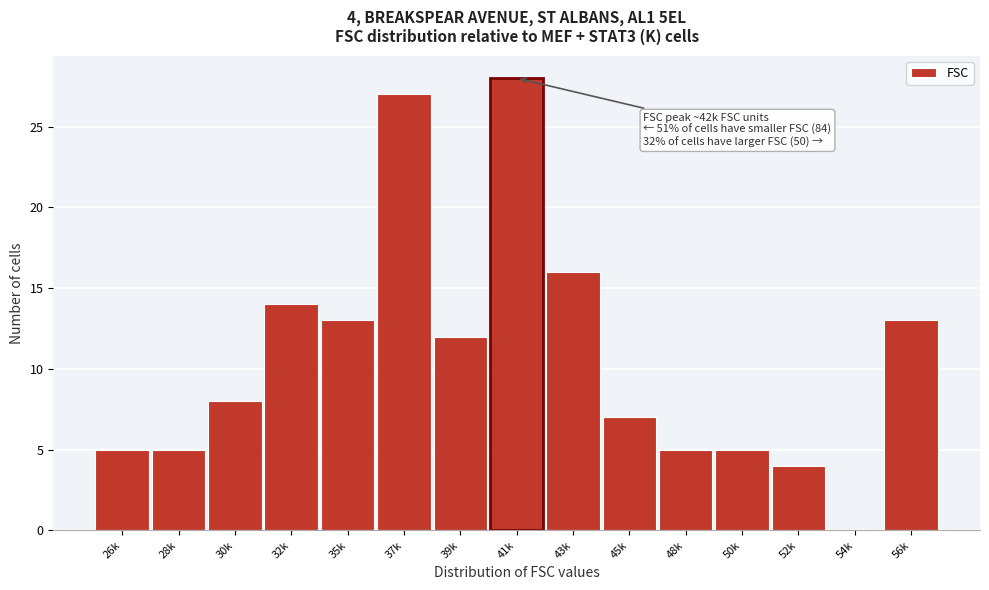

Reading left to right, list all the values displayed in this chart.

26k=5	28k=5	30k=8	32k=14	35k=13	37k=27	39k=12	41k=28	43k=16	45k=7	48k=5	50k=5	52k=4	54k=0	56k=13